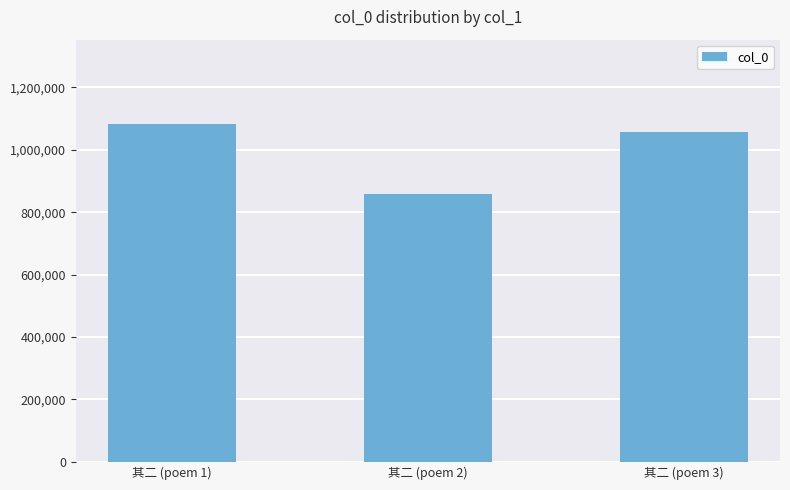

What is the change in value from 其二 (poem 2) to 其二 (poem 3)?

+198219